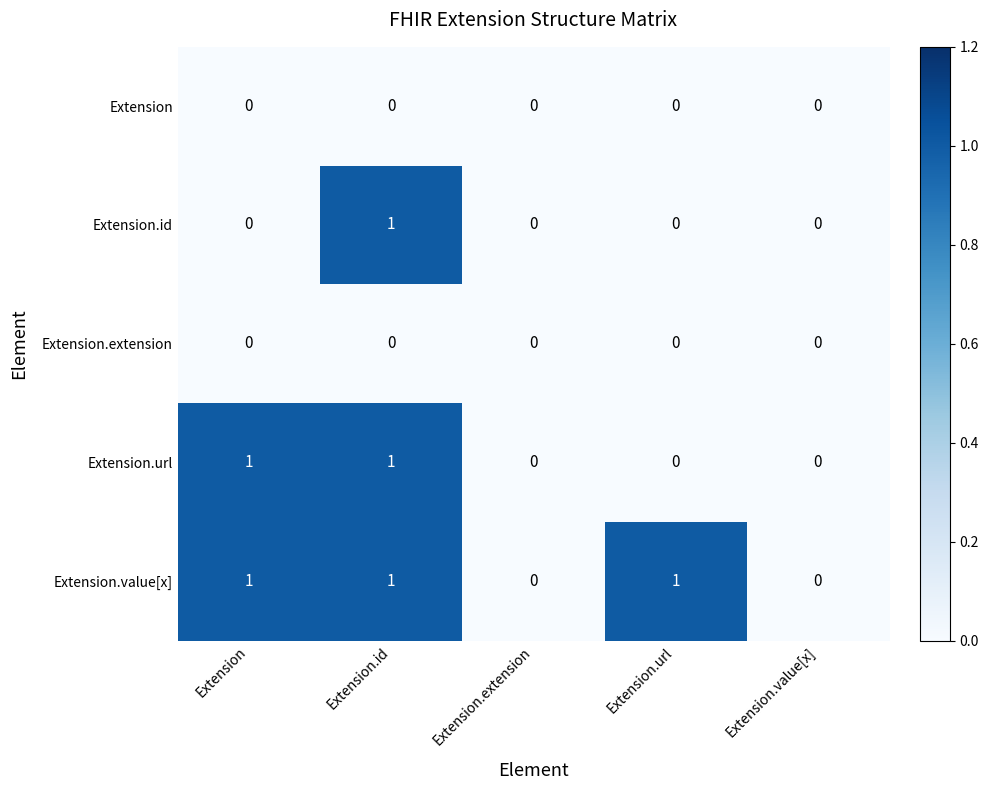

Reading left to right, what are all the values shown in this chart?

Extension: Extension=0	Extension.id=0	Extension.extension=0	Extension.url=0	Extension.value[x]=0
Extension.id: Extension=0	Extension.id=1	Extension.extension=0	Extension.url=0	Extension.value[x]=0
Extension.extension: Extension=0	Extension.id=0	Extension.extension=0	Extension.url=0	Extension.value[x]=0
Extension.url: Extension=1	Extension.id=1	Extension.extension=0	Extension.url=0	Extension.value[x]=0
Extension.value[x]: Extension=1	Extension.id=1	Extension.extension=0	Extension.url=1	Extension.value[x]=0